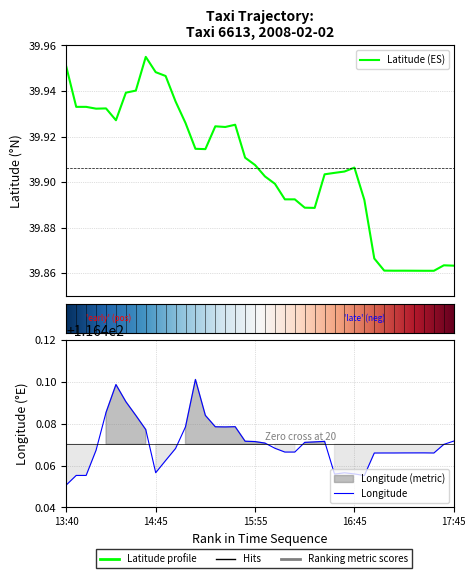

True or false: lon and lat cross at least once.

False